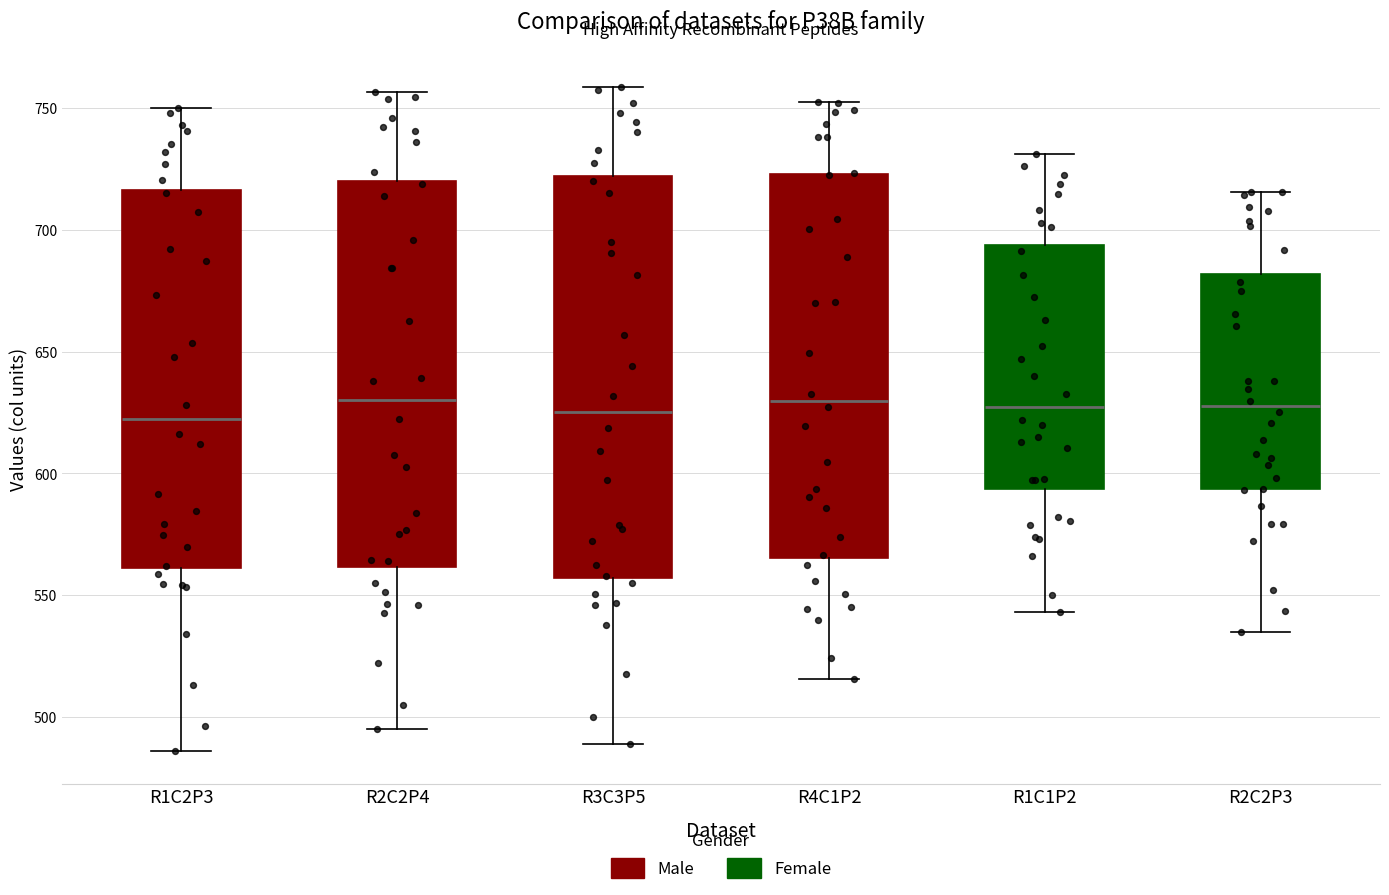

Reading left to right, read every box against the y-axis: the position of its median line, the range the box covers, and the ends of its whiskers. The values are not printed on the chart, so give them approximately, as read against the axis.

R1C2P3: median 620, box 560 to 715, whiskers 485 to 750
R2C2P4: median 630, box 560 to 720, whiskers 495 to 755
R3C3P5: median 625, box 555 to 720, whiskers 490 to 760
R4C1P2: median 630, box 565 to 725, whiskers 515 to 755
R1C1P2: median 625, box 595 to 695, whiskers 545 to 730
R2C2P3: median 630, box 595 to 680, whiskers 535 to 715